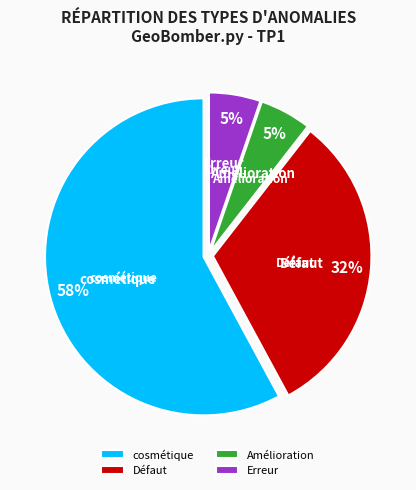

To the nearest percent, what is the average slice percentage?

25%